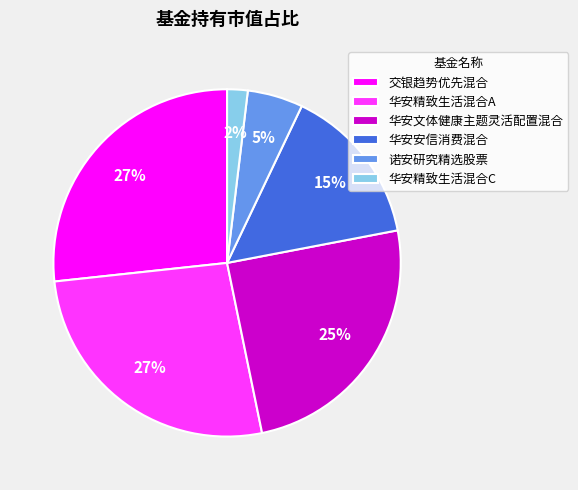

Approximately how many times larger is the value at 华安安信消费混合 compared to 华安文体健康主题灵活配置混合?

0.6